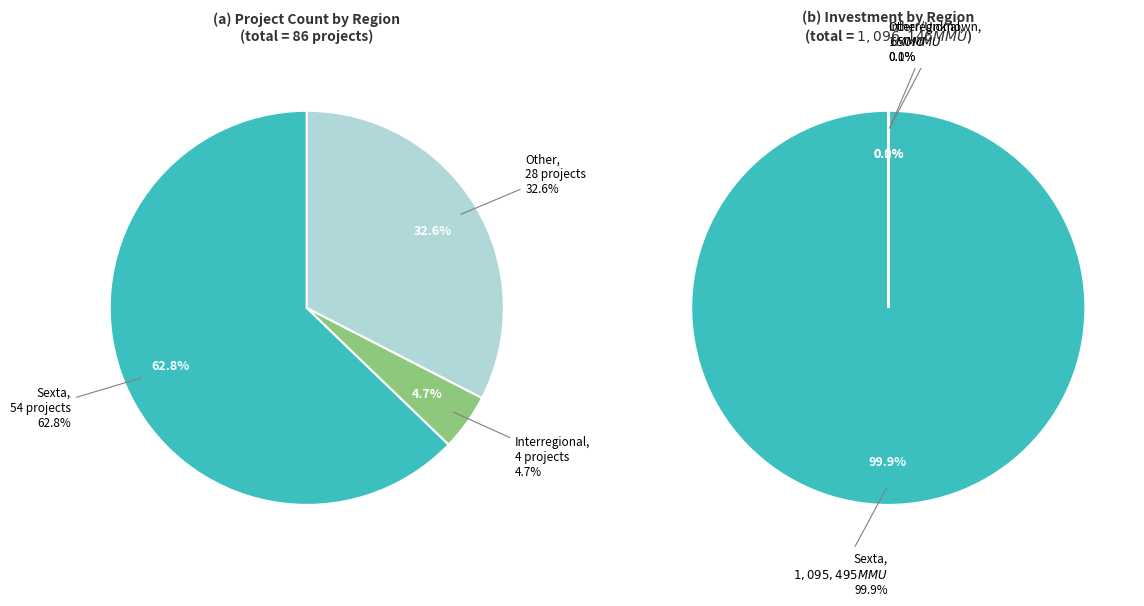

Is it true that Sexta is 53% of the pie?

False